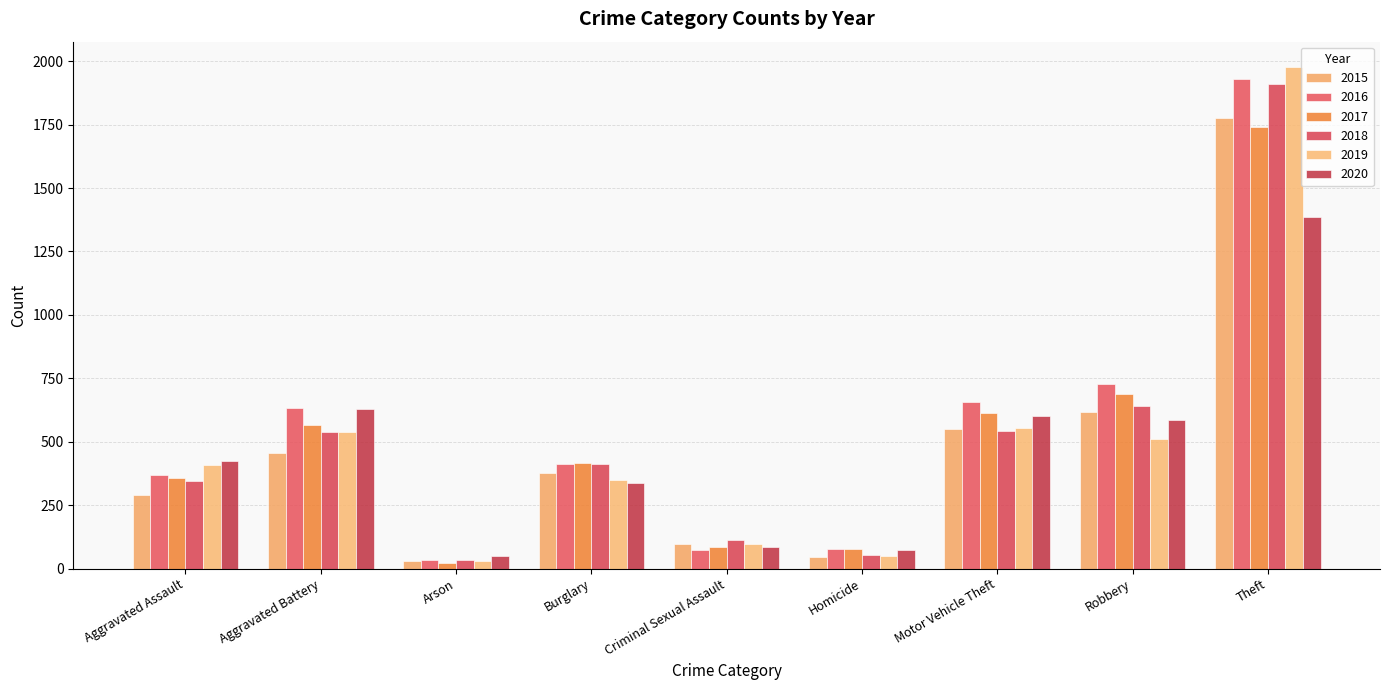

How many data points in 2018 are less than 414?

4